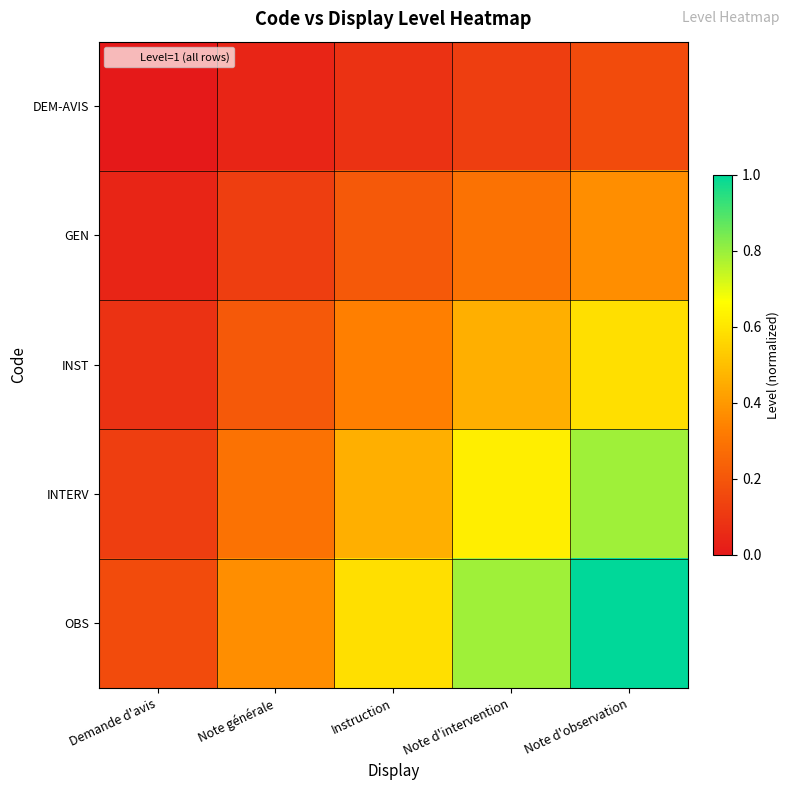

At which category is the sum across all series the highest?

Note d'observation